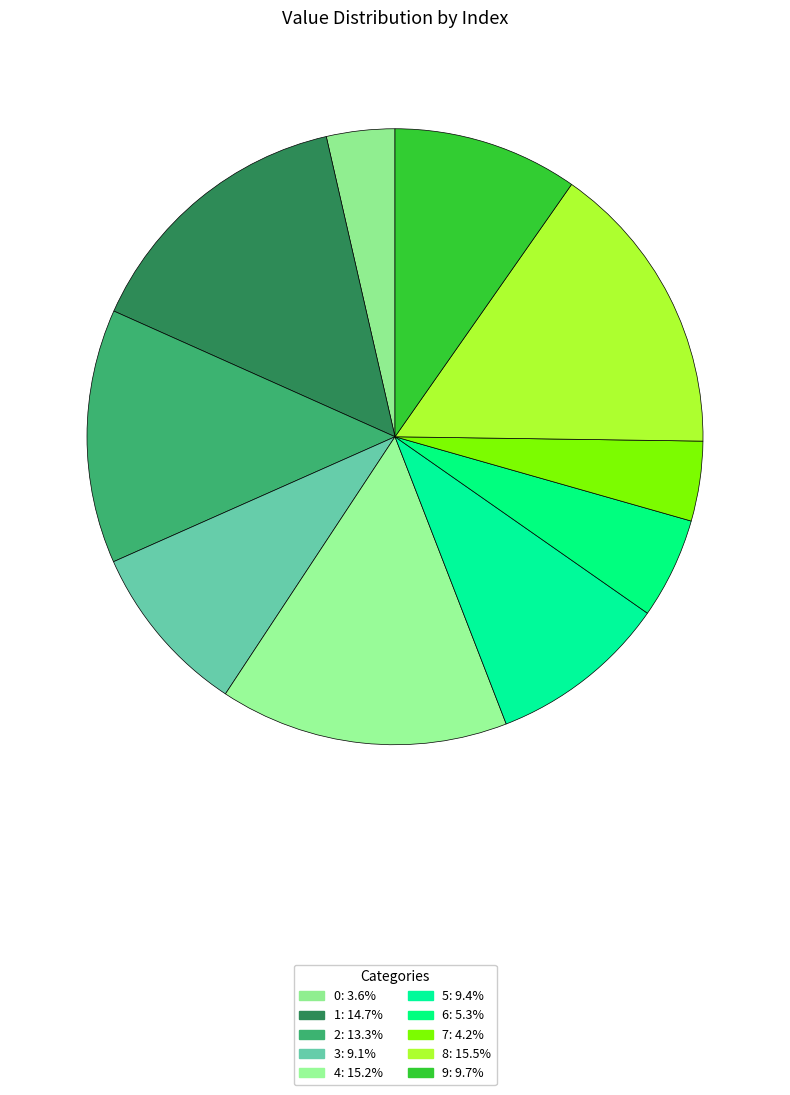

What percentage is the 0 slice, to the nearest percent?

4%